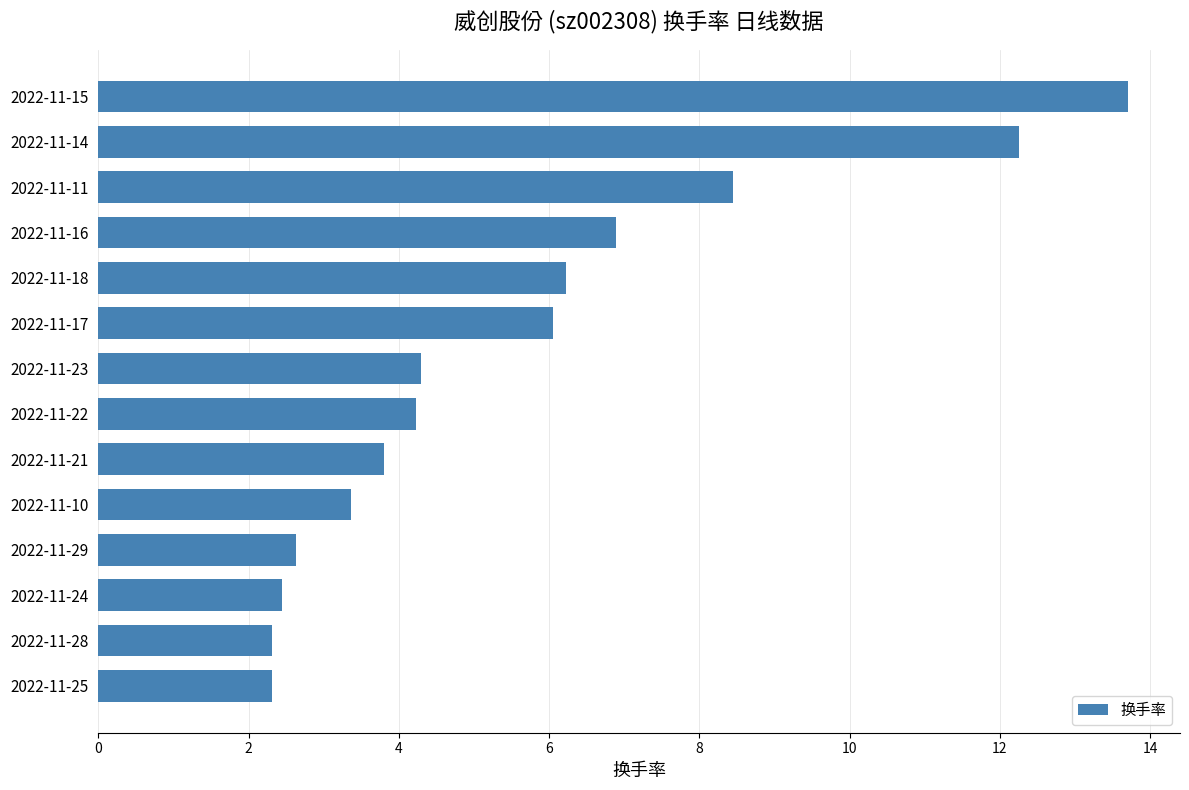

What is the smallest value displayed?

2.3